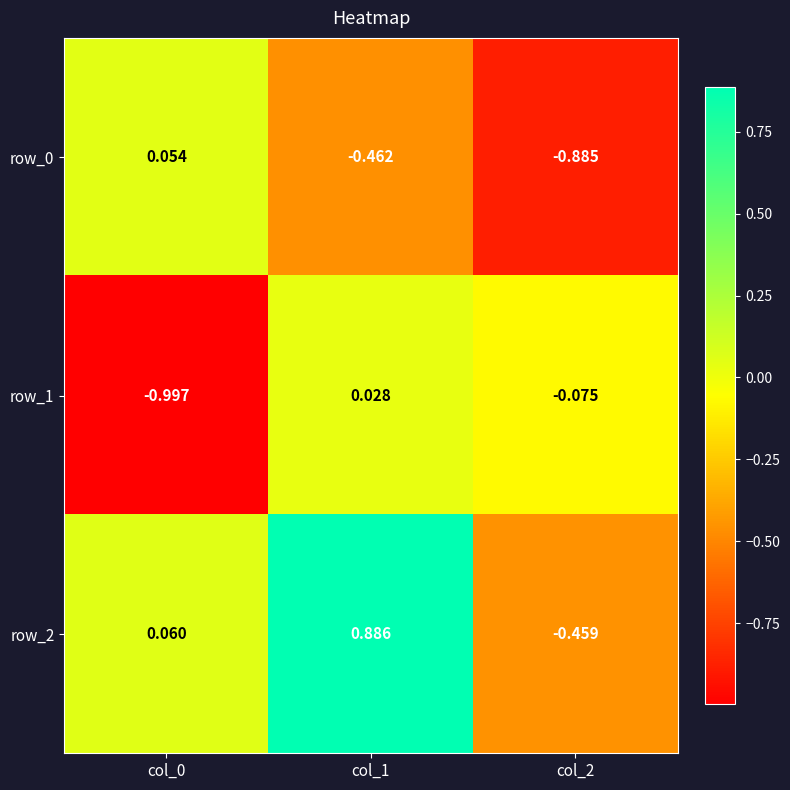

At how many categories does at least one series exceed 0?

2